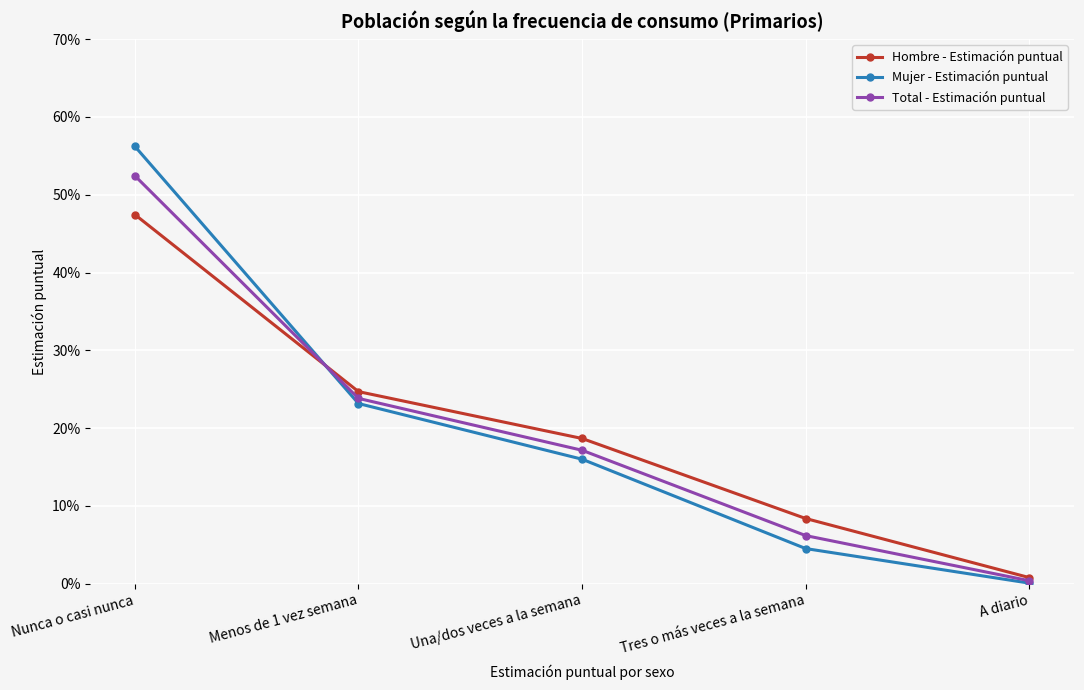

What are all the series names shown in the legend?

Hombre - Estimación puntual, Mujer - Estimación puntual, Total - Estimación puntual